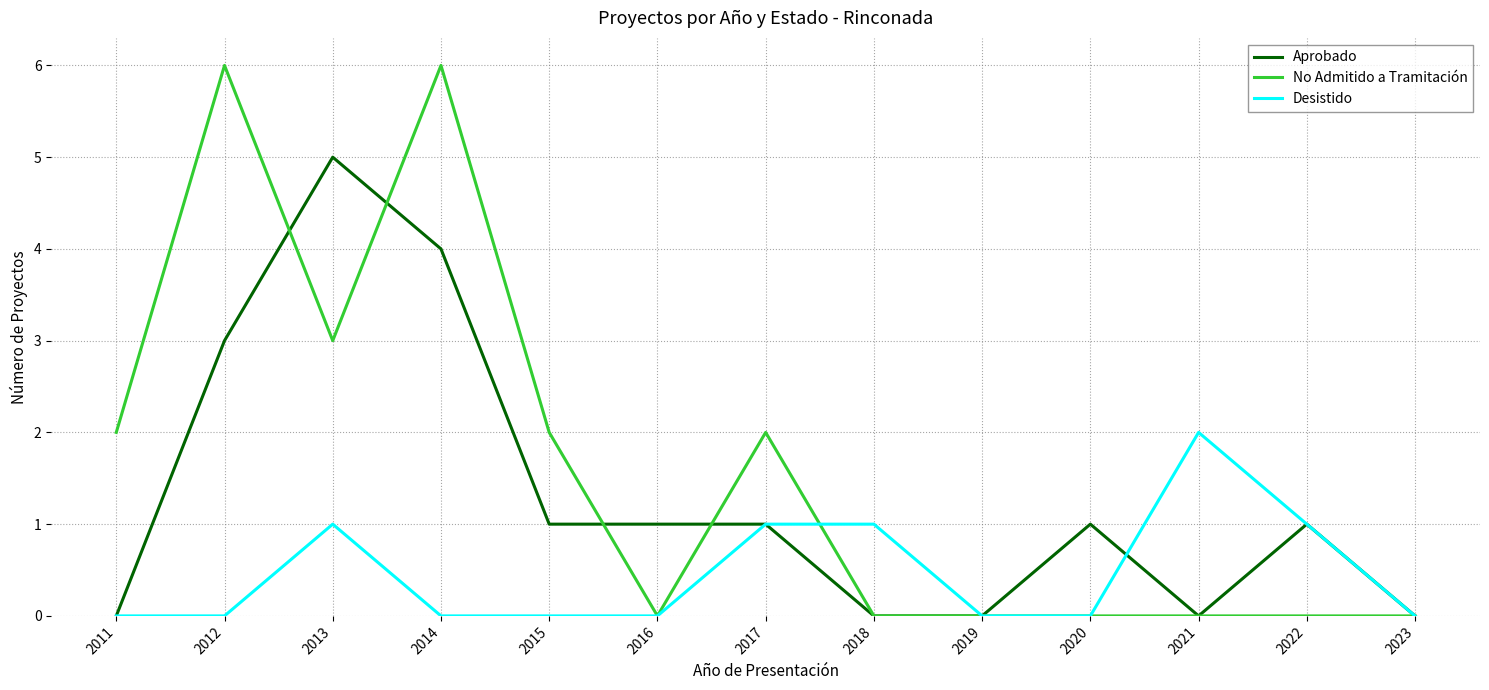

Which series has the largest range (max minus min)?

No Admitido a Tramitación